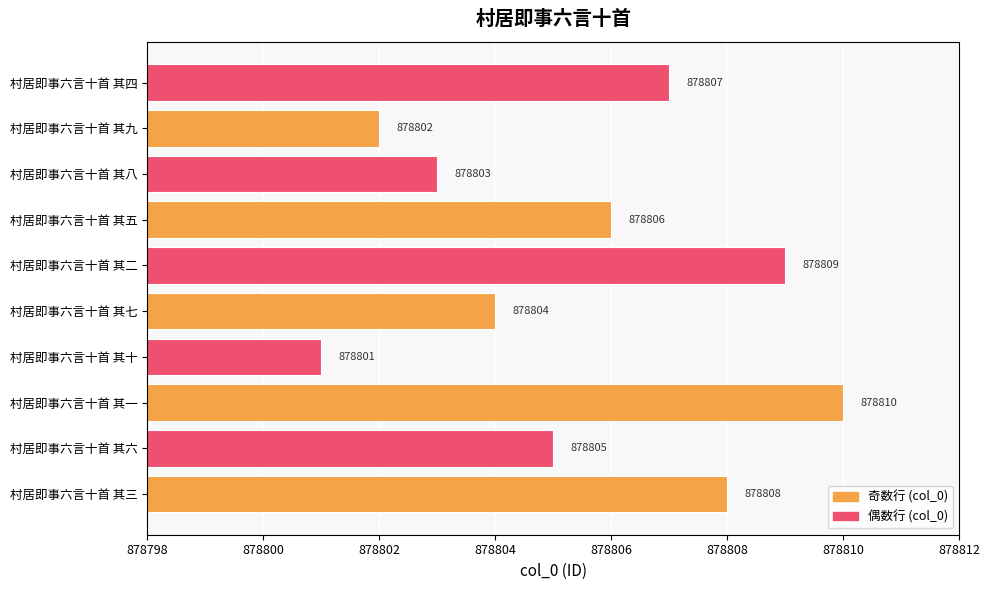

Does the chart contain stacked bars?

No